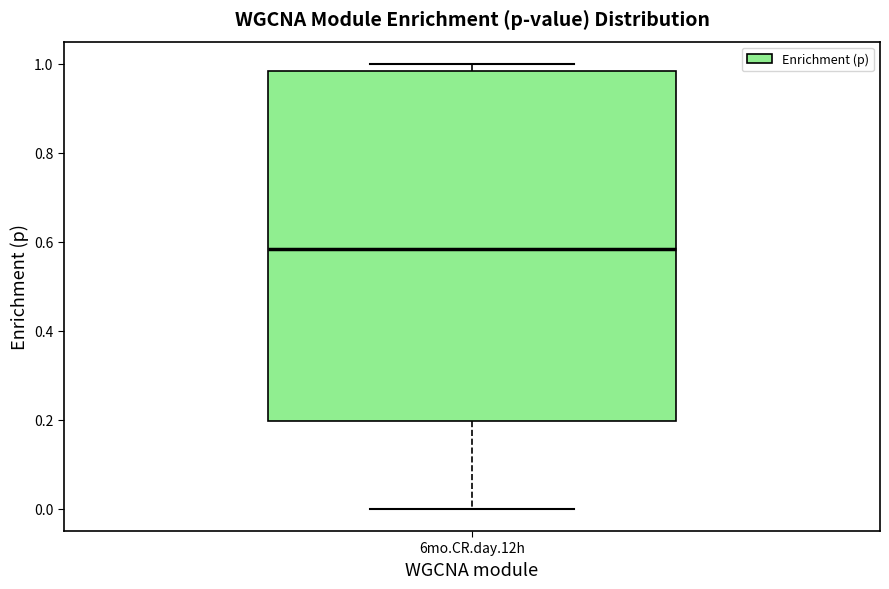

Transcribe this box plot: give where the median line is, the range the box spans, and where the two whiskers end, as read against the y-axis. The values are not printed on the chart, so give them approximately, as read against the axis.

median 0.58, box 0.20 to 0.98, whiskers 0.00 to 1.00